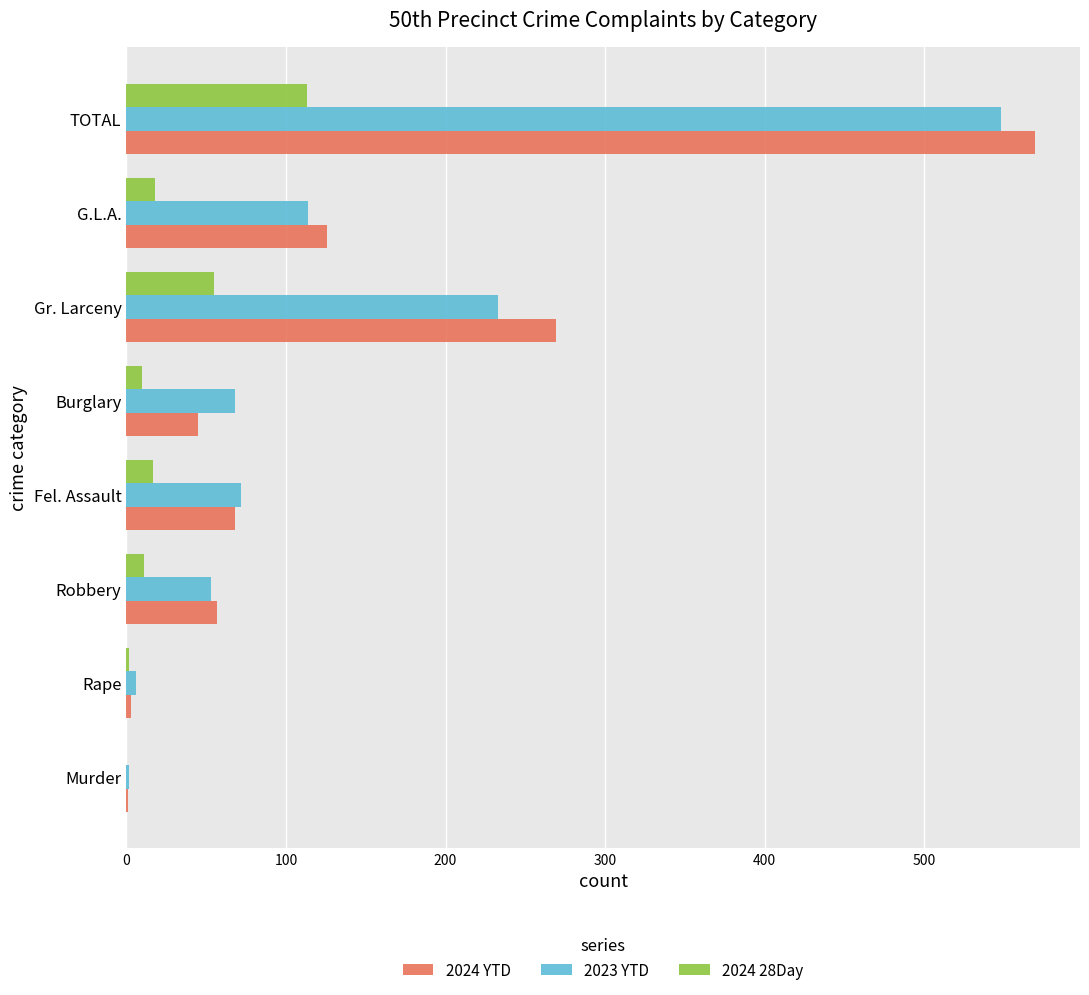

True or false: 2024 YTD has a value of 36 at Fel. Assault.

False